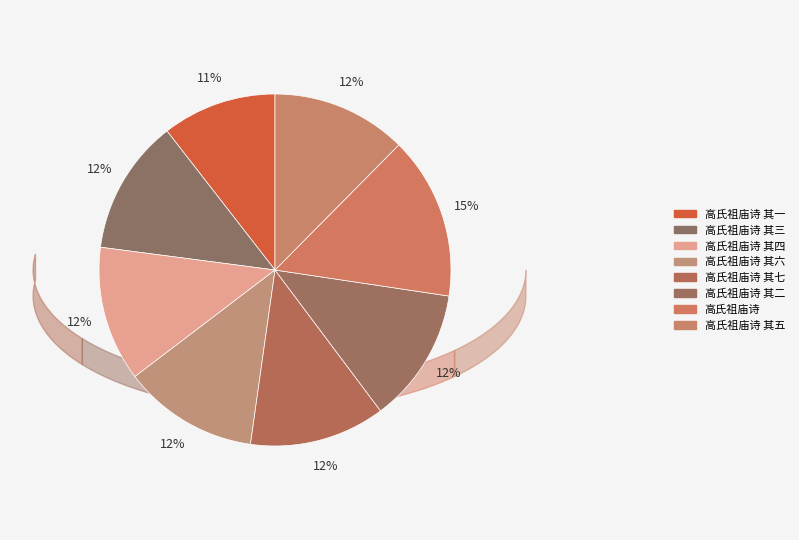

To the nearest percent, what is the difference between the largest and smallest slice percentages?

4%